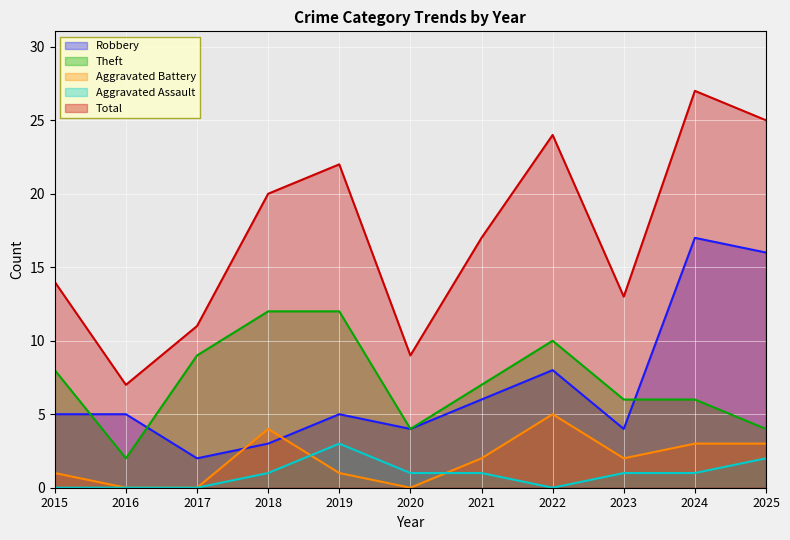

How many values in the Theft series are below 7?

5